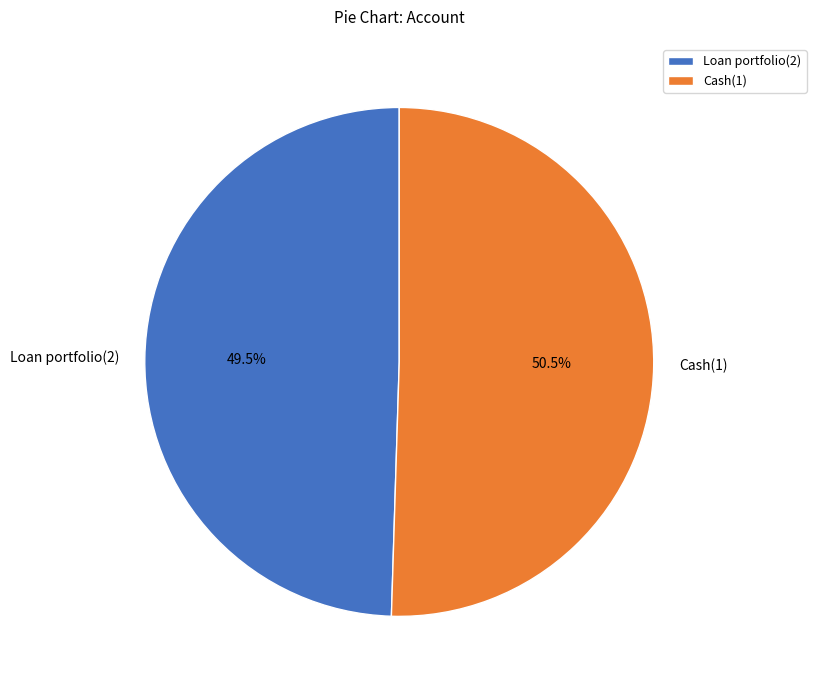

What percentage do Loan portfolio(2) and Cash(1) together represent?

100.0%